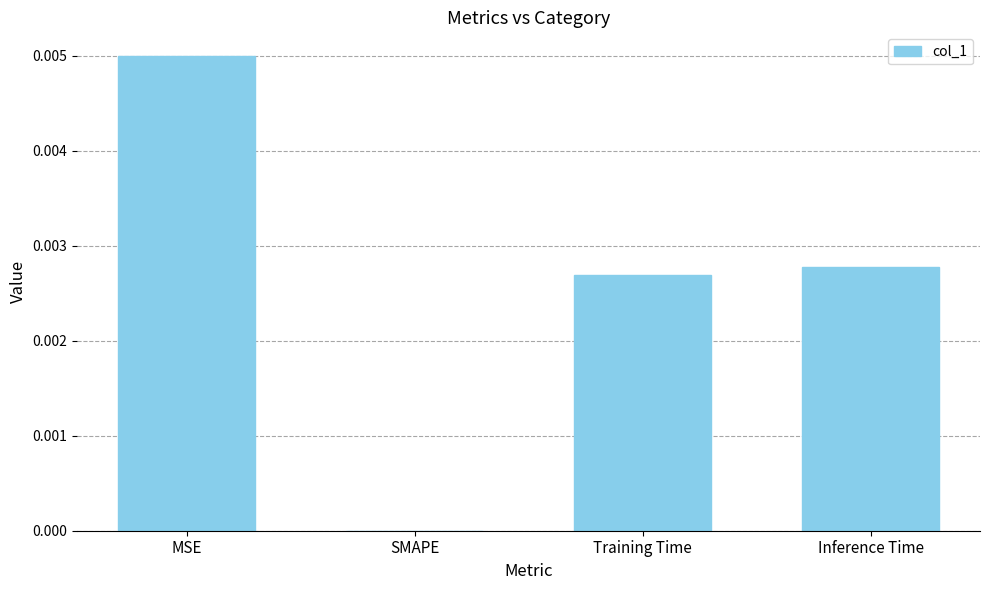

Between MSE and Inference Time, which is larger?

MSE